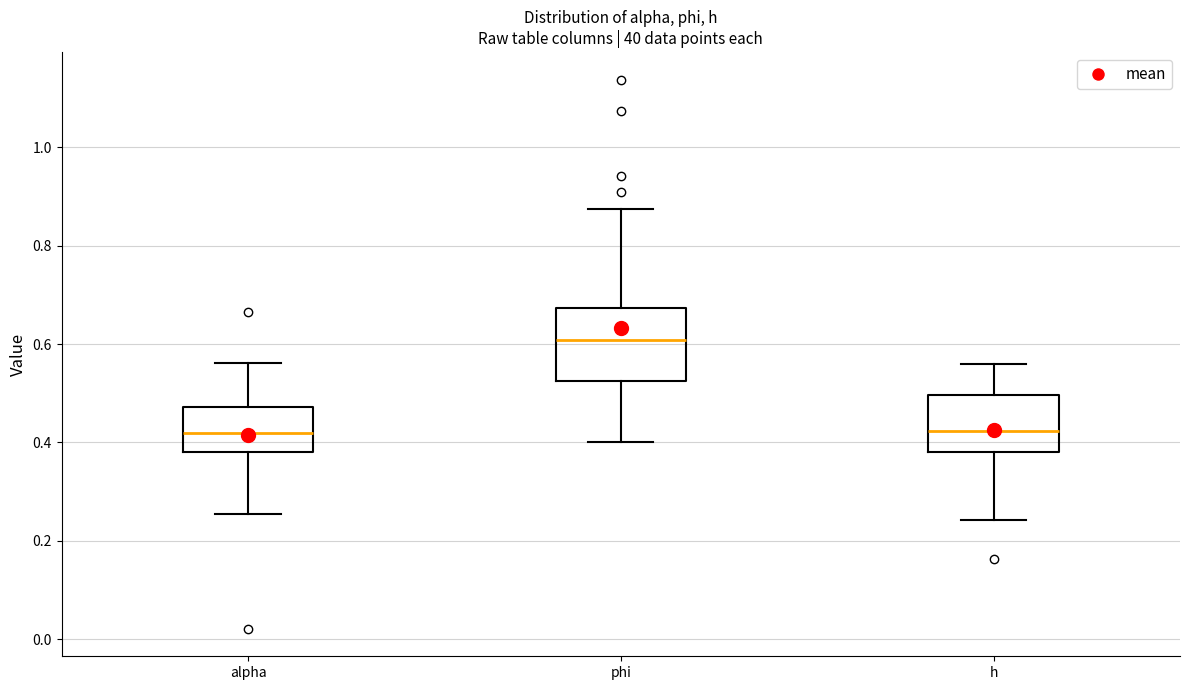

Reading left to right, read every box against the y-axis: the position of its median line, the range the box covers, and the ends of its whiskers. The values are not printed on the chart, so give them approximately, as read against the axis.

alpha: median 0.42, box 0.38 to 0.48, whiskers 0.26 to 0.56
phi: median 0.60, box 0.52 to 0.68, whiskers 0.40 to 0.88
h: median 0.42, box 0.38 to 0.50, whiskers 0.24 to 0.56